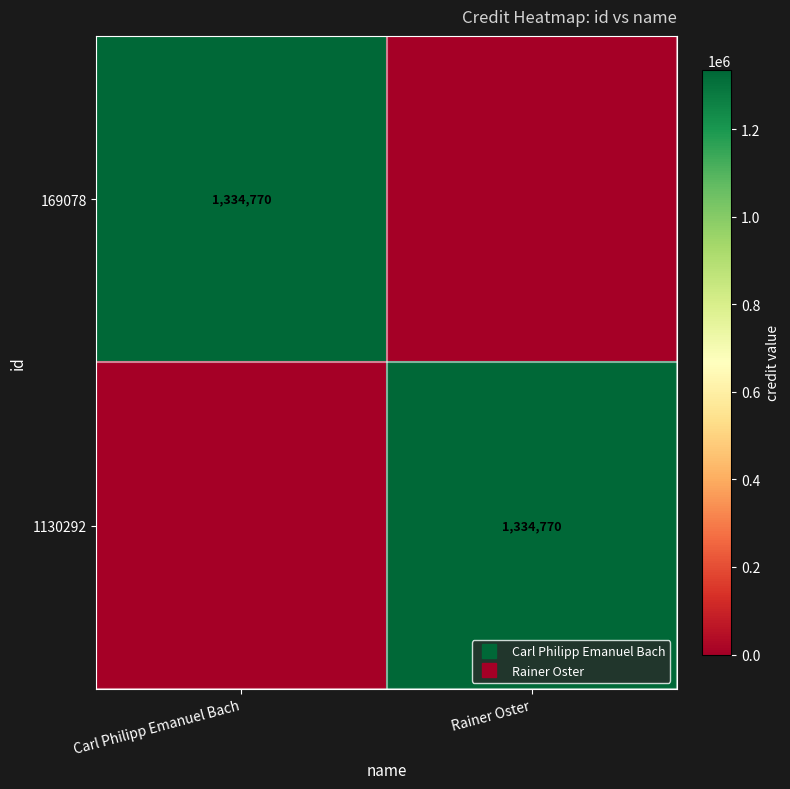

Which category has the highest value across all series?

Carl Philipp Emanuel Bach